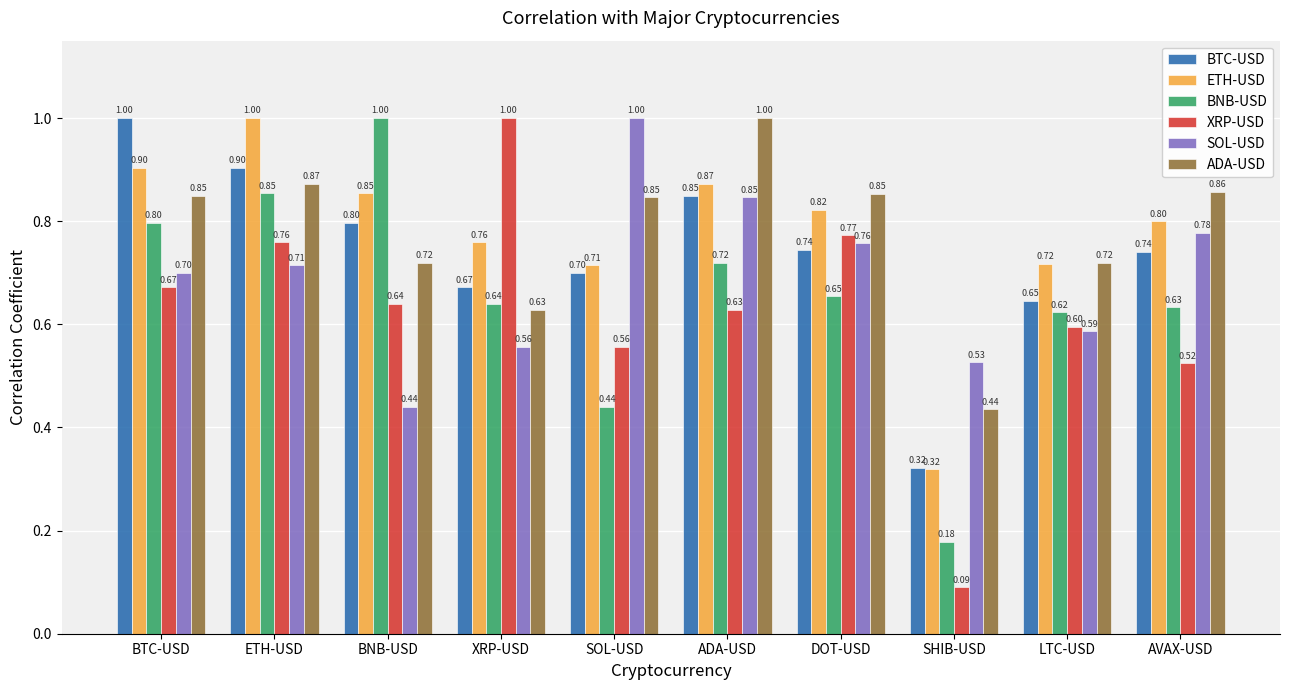

Which series has the largest total across all categories?

ADA-USD